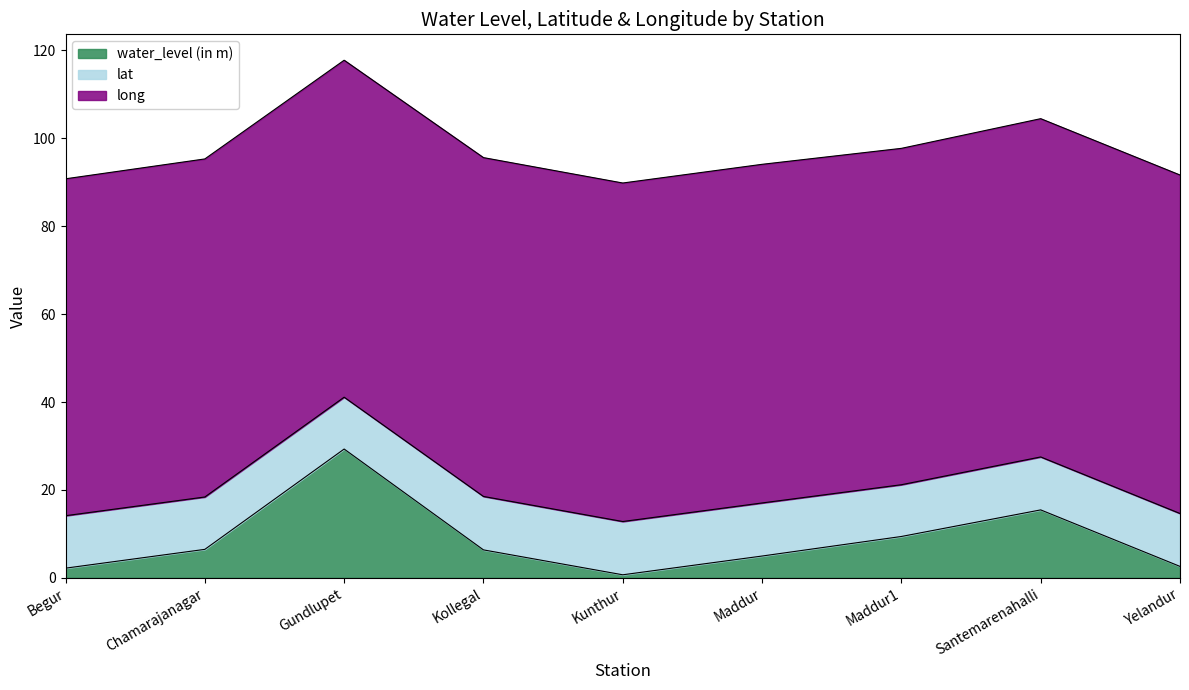

Reading right to left, transcribe all the data shown in this chart.

water_level (in m): Yelandur=2.6	Santemarenahalli=15.4	Maddur1=9.4	Maddur=5.0	Kunthur=0.7	Kollegal=6.3	Gundlupet=29.3	Chamarajanagar=6.5	Begur=2.2
lat: Yelandur=12.0	Santemarenahalli=12.1	Maddur1=11.8	Maddur=12.1	Kunthur=12.1	Kollegal=12.2	Gundlupet=11.8	Chamarajanagar=11.9	Begur=11.9
long: Yelandur=77.0	Santemarenahalli=77.0	Maddur1=76.5	Maddur=77.1	Kunthur=77.0	Kollegal=77.1	Gundlupet=76.7	Chamarajanagar=76.9	Begur=76.7